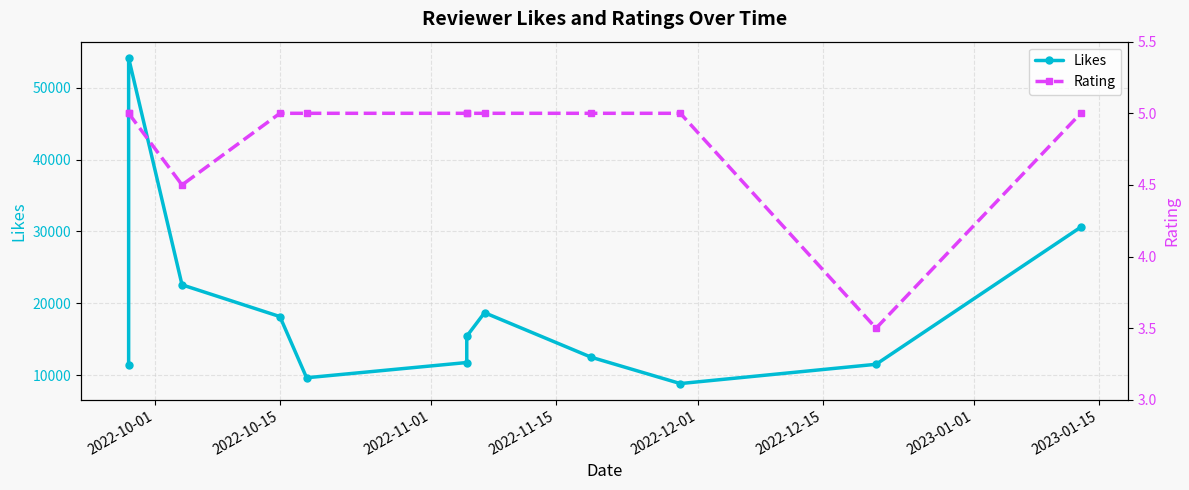

What is the sum of all Rating values?

58.0